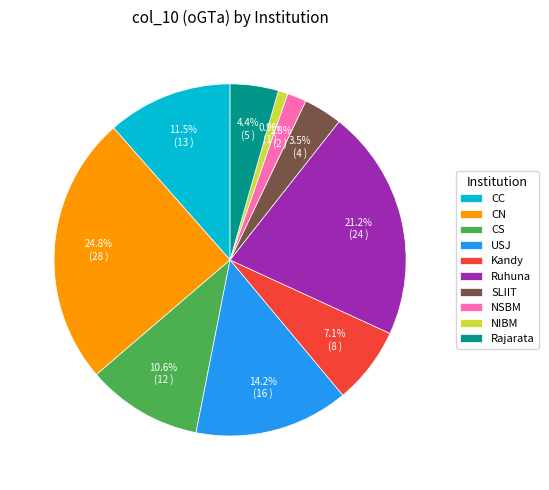

How many slices are in this pie chart?

10